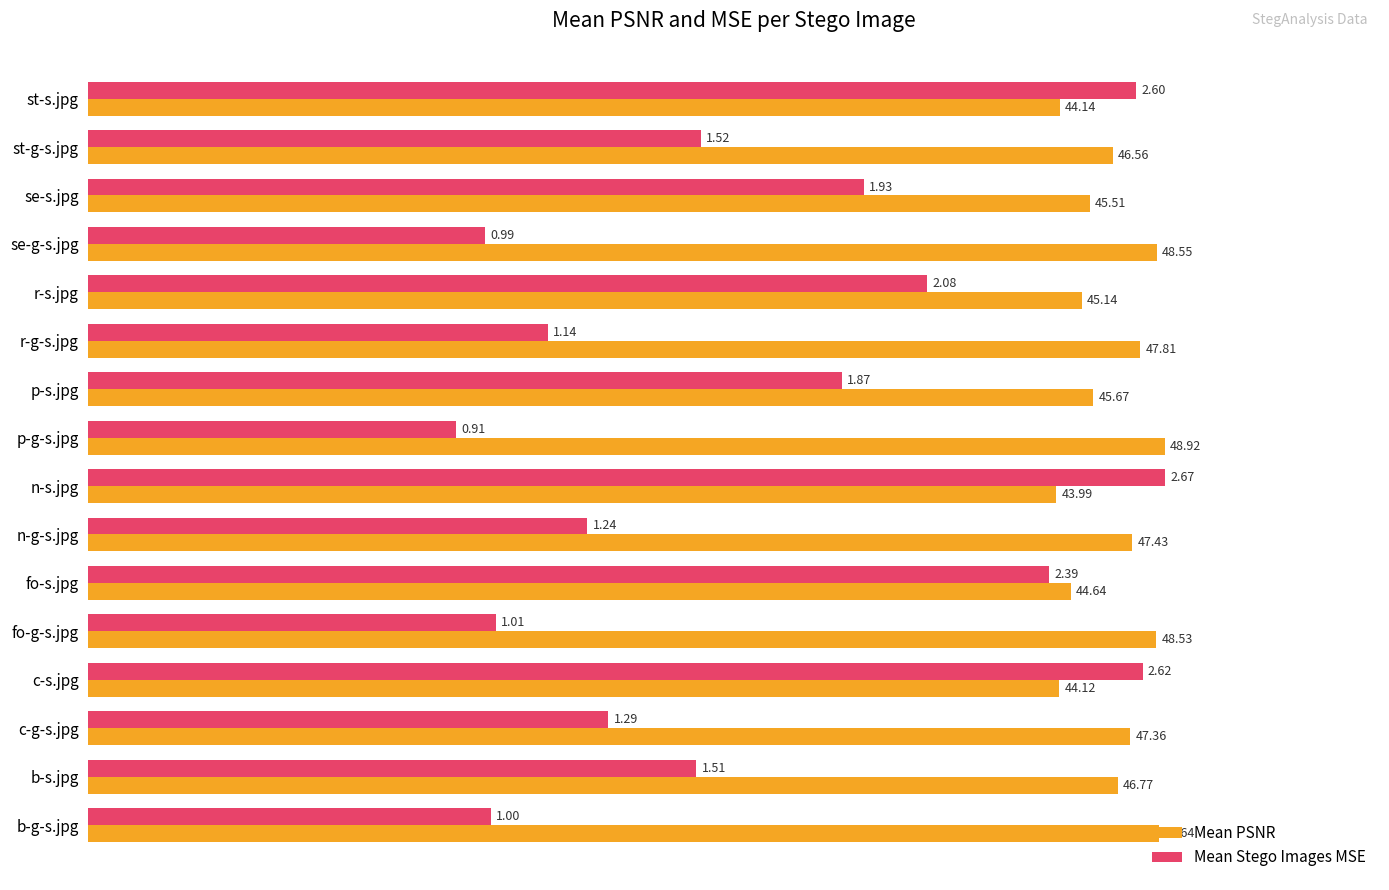

What are all the series names shown in the legend?

Mean PSNR, Mean Stego Images MSE